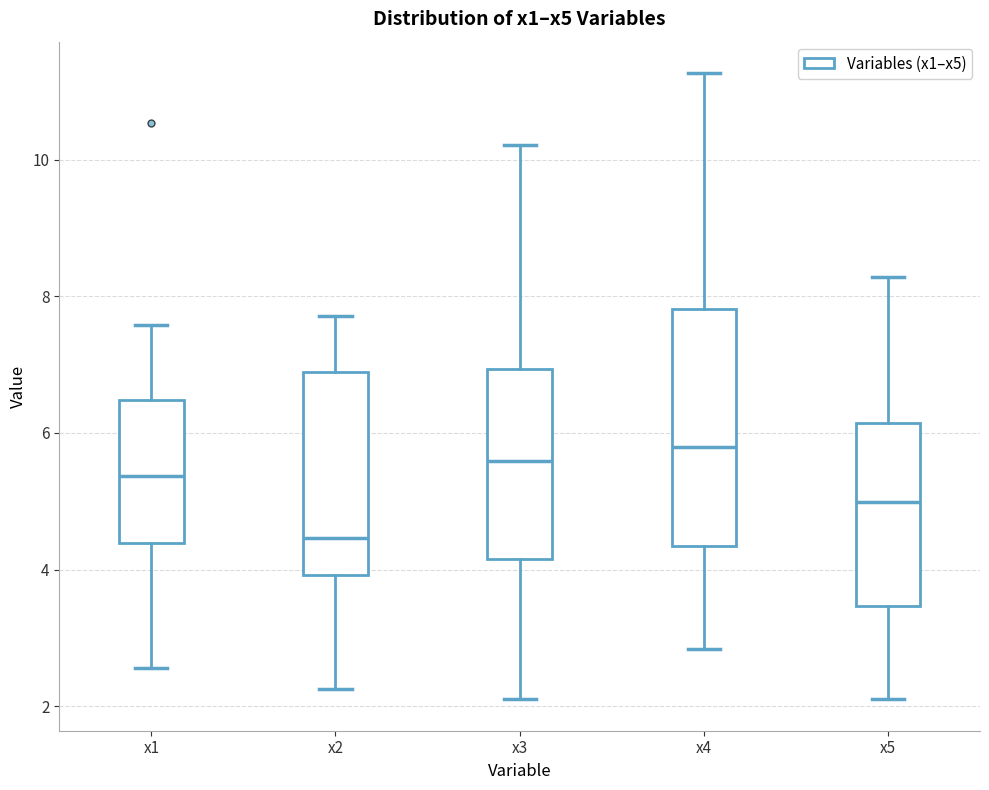

Reading left to right, read every box against the y-axis: the position of its median line, the range the box covers, and the ends of its whiskers. The values are not printed on the chart, so give them approximately, as read against the axis.

x1: median 5.4, box 4.4 to 6.4, whiskers 2.6 to 7.6
x2: median 4.4, box 4.0 to 6.8, whiskers 2.2 to 7.8
x3: median 5.6, box 4.2 to 7.0, whiskers 2.0 to 10.2
x4: median 5.8, box 4.4 to 7.8, whiskers 2.8 to 11.2
x5: median 5.0, box 3.4 to 6.2, whiskers 2.2 to 8.2